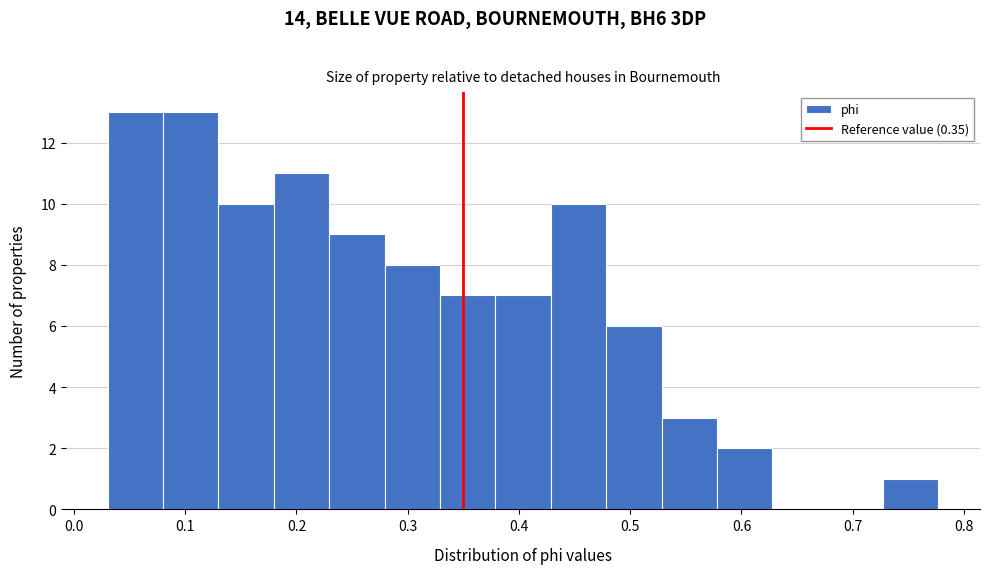

Reading left to right, list every bar in this chart as the range it spans on the x-axis followed by its height. Neither the bar edges nor the heights are printed on the chart, so give them approximately, as read against the axes.

0.03 to 0.08: 13
0.08 to 0.13: 13
0.13 to 0.18: 10
0.18 to 0.23: 11
0.23 to 0.28: 9
0.28 to 0.33: 8
0.33 to 0.38: 7
0.38 to 0.43: 7
0.43 to 0.48: 10
0.48 to 0.53: 6
0.53 to 0.58: 3
0.58 to 0.63: 2
0.63 to 0.68: 0
0.68 to 0.73: 0
0.73 to 0.78: 1